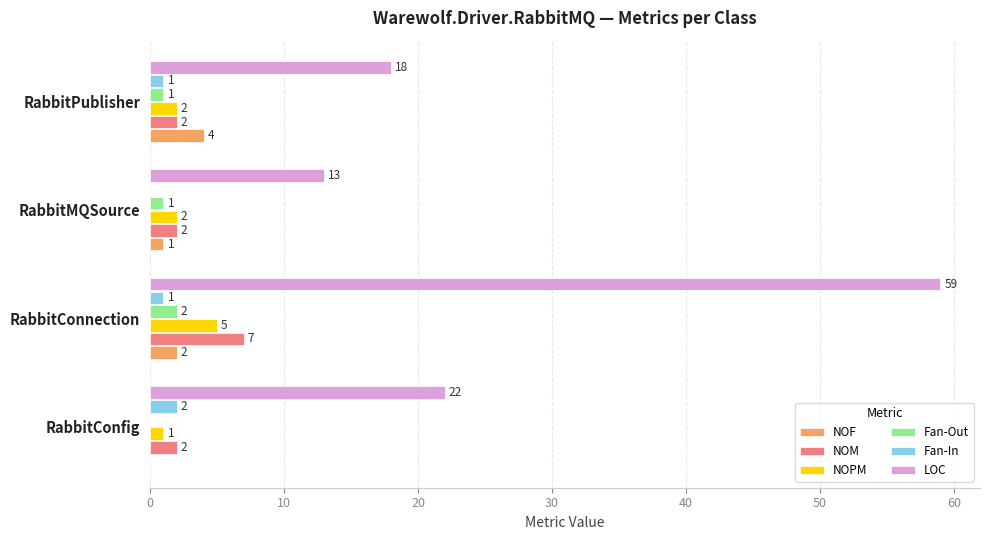

Which series changed the most between RabbitConnection and RabbitPublisher?

LOC